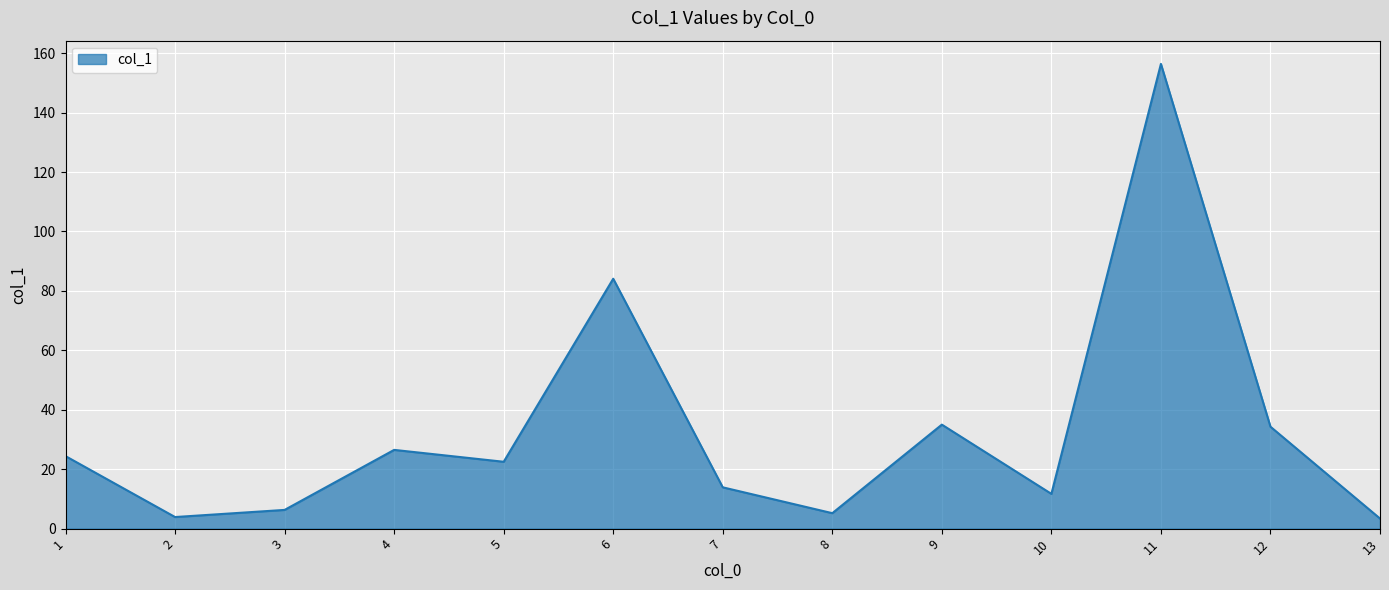

What is the change in value from 3 to 12?

+28.0